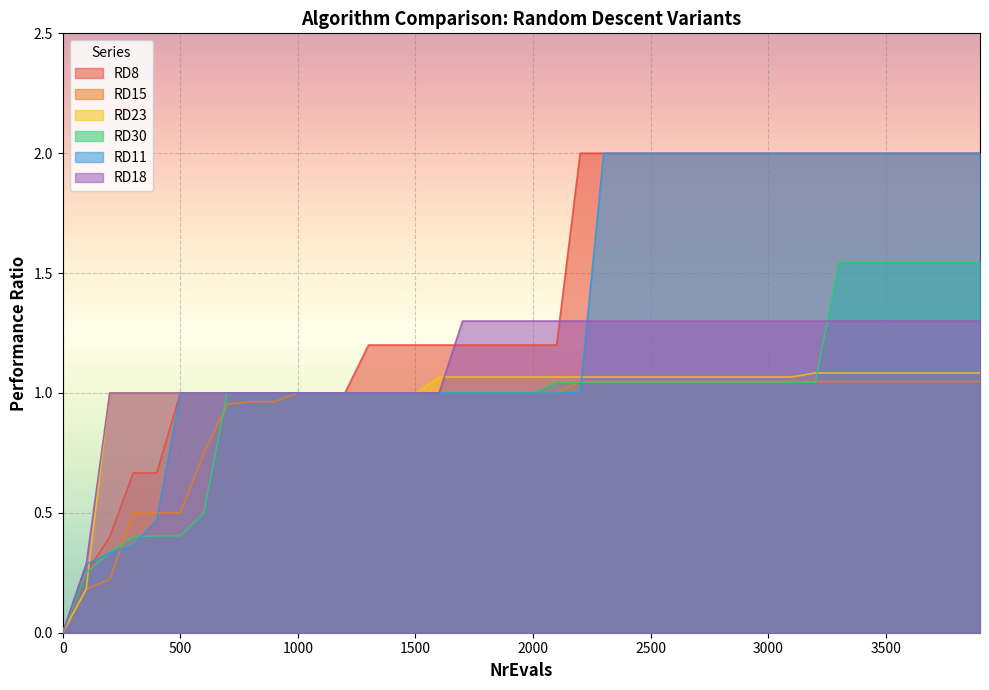

Between which two adjacent categories do RD23 and RD8 first intersect?

100 and 200